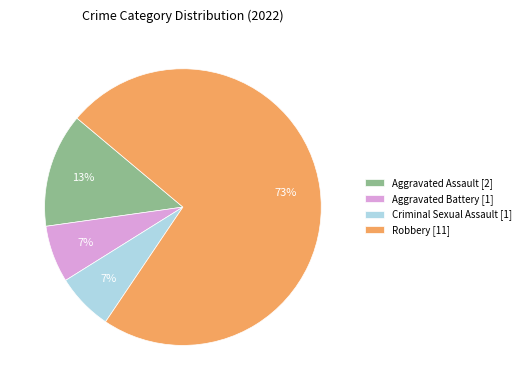

What percentage is the Criminal Sexual Assault [1] slice, to the nearest percent?

7%